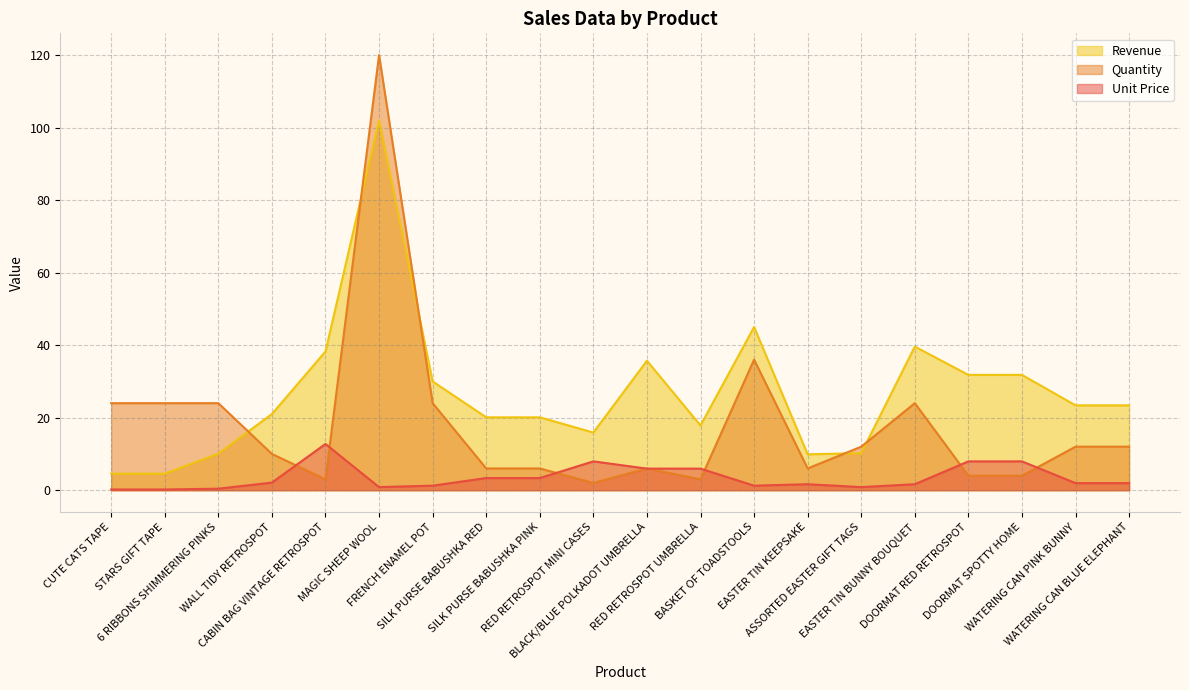

Read the Quantity value at WALL TIDY RETROSPOT.

10.0